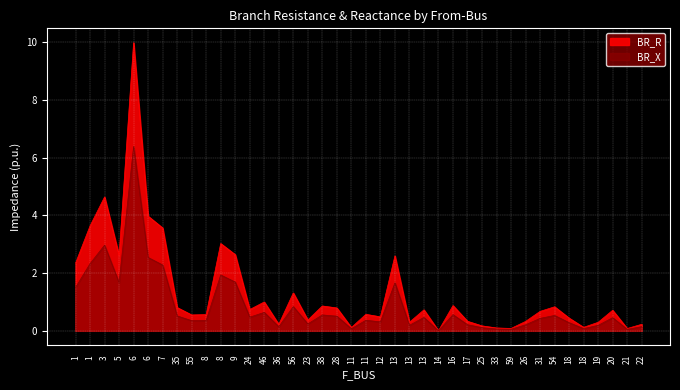

Rank the series at 5 from lowest to highest value.

BR_X, BR_R